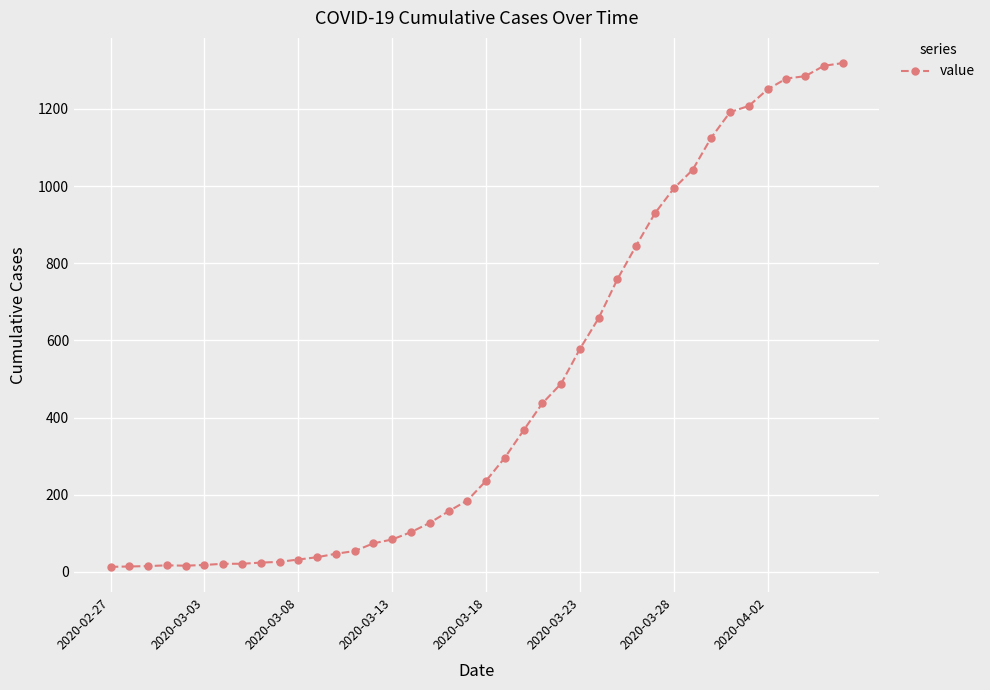

What is the maximum value shown in the chart?

1319